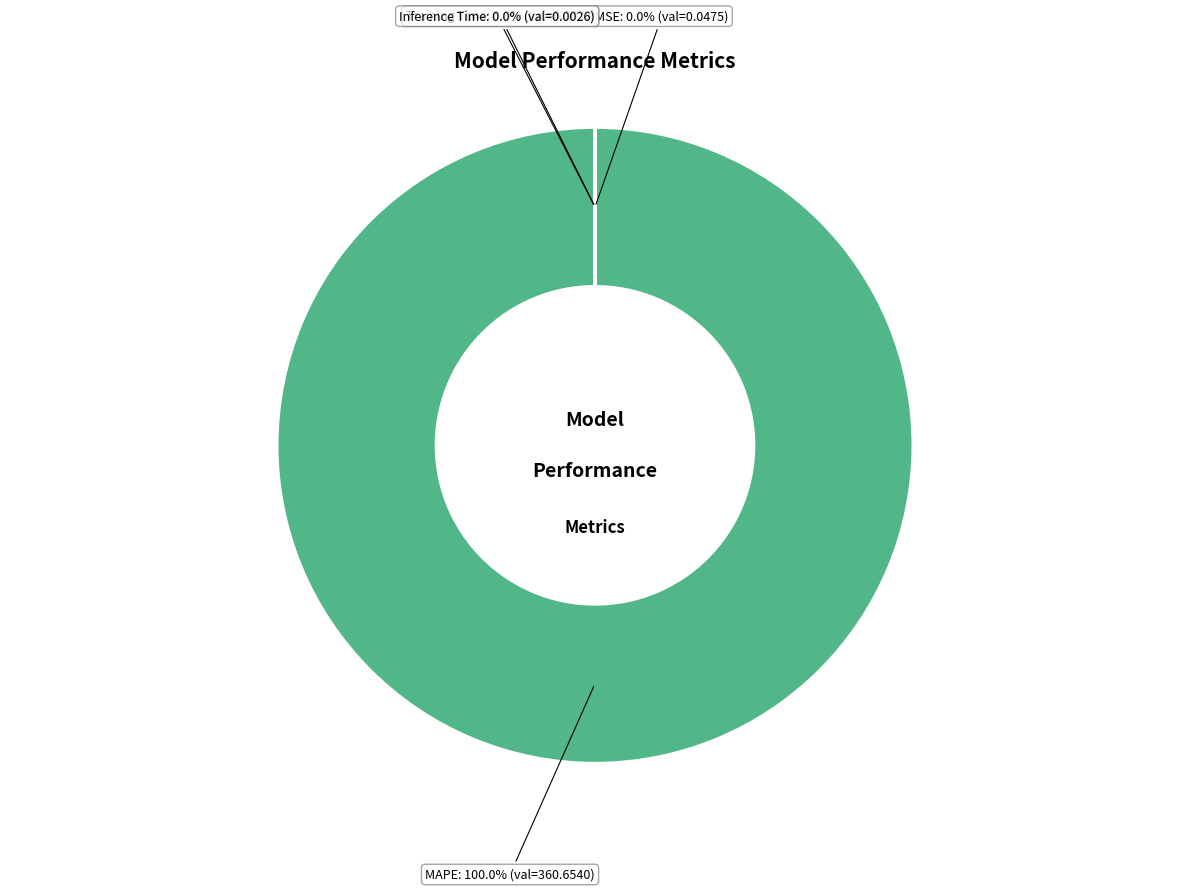

To the nearest percent, what percentage of the pie is MAPE?

100%